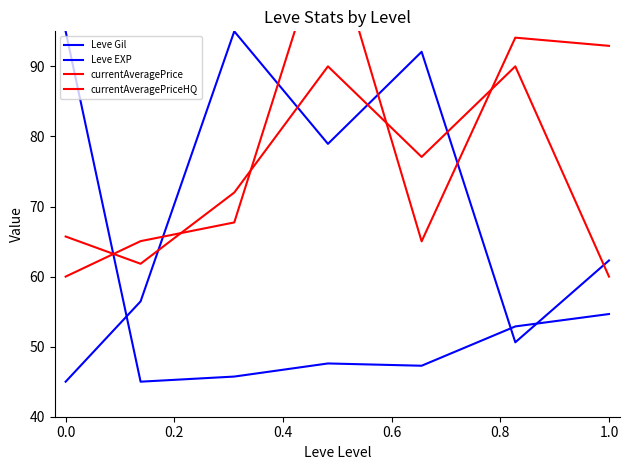

At which label is Leve Gil closest to 70?

1.0